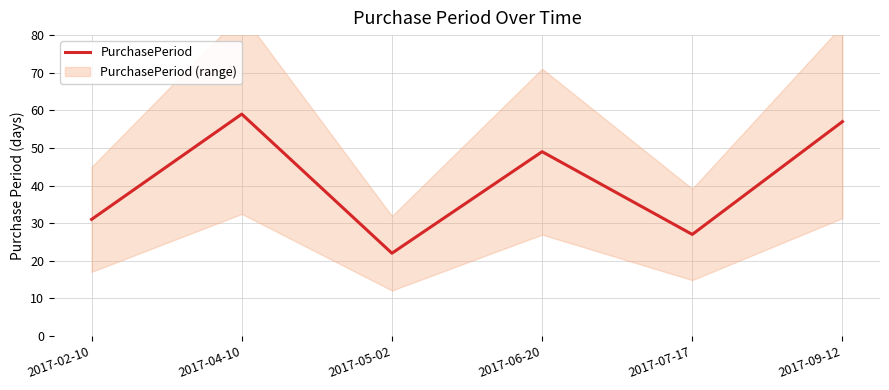

At which category does the data reach its first local valley?

2017-05-02